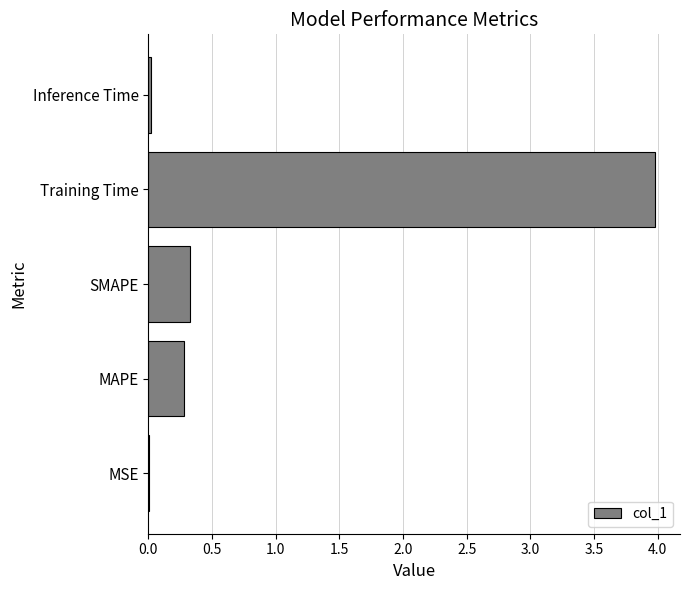

At which label is the value closest to 1?

SMAPE